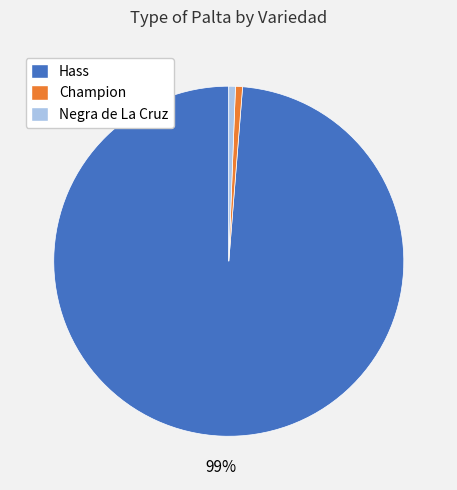

Is it true that Negra de La Cruz is 14% of the pie?

False